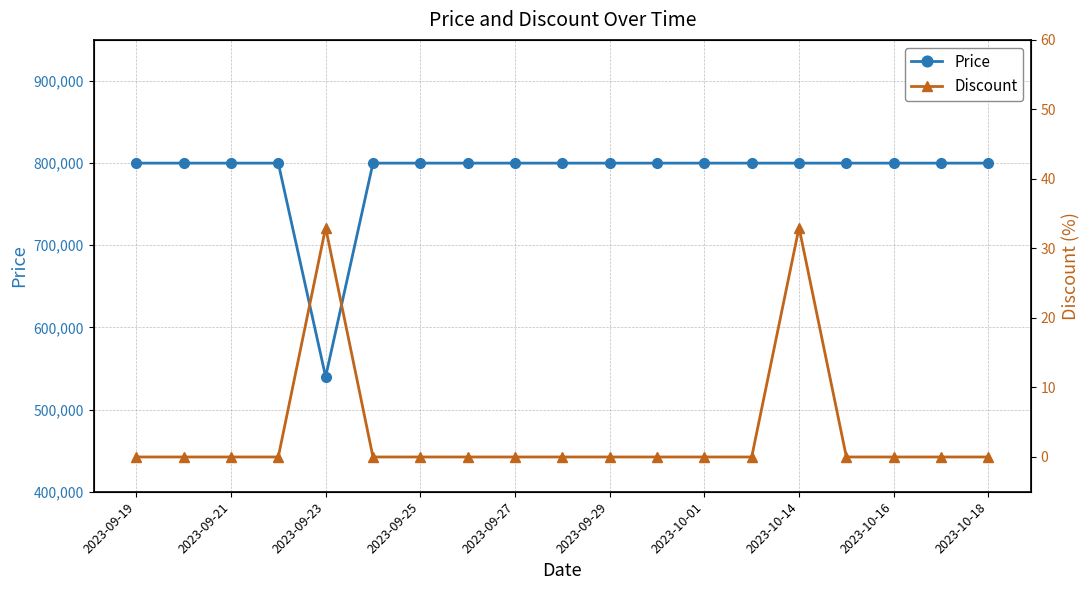

How many values in the Price series are below 800000?

1